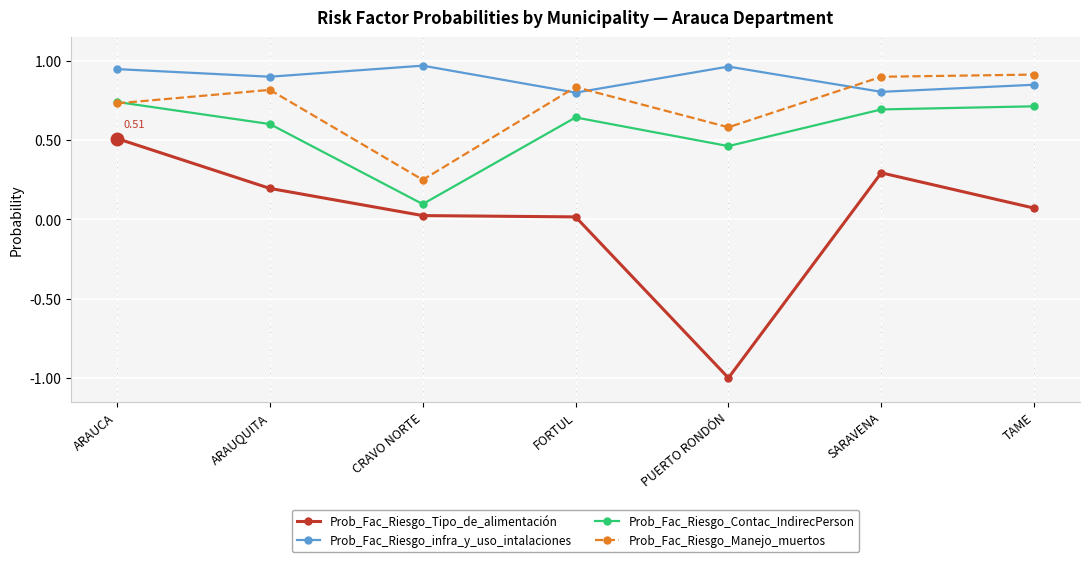

What is the total value across all series at CRAVO NORTE?

1.3